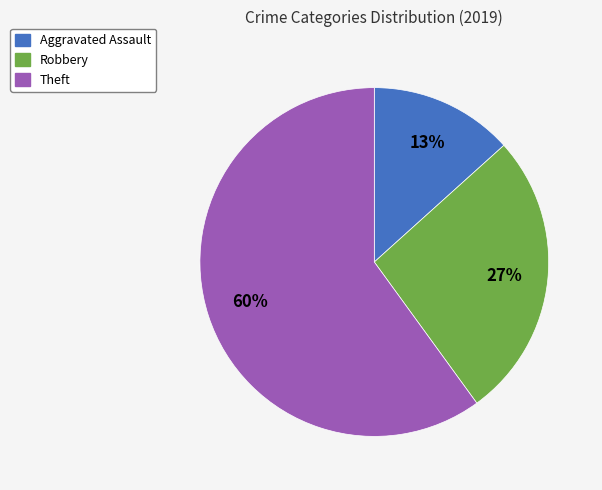

Is there a majority slice in this chart?

Yes